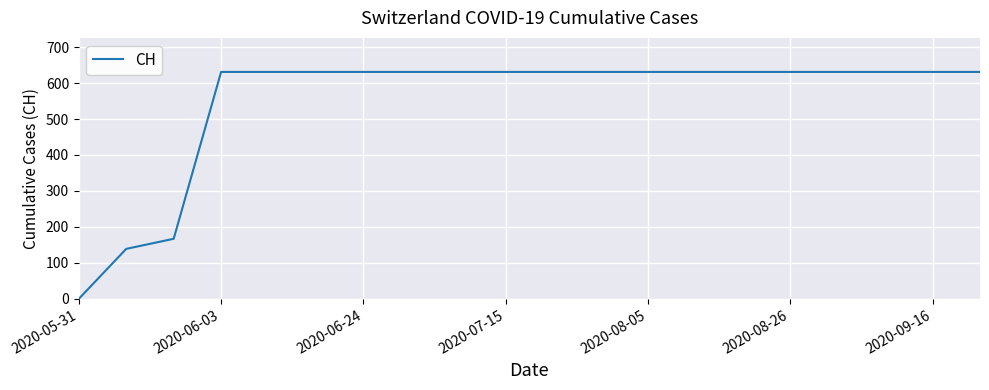

What is the difference between the maximum and minimum values?

631